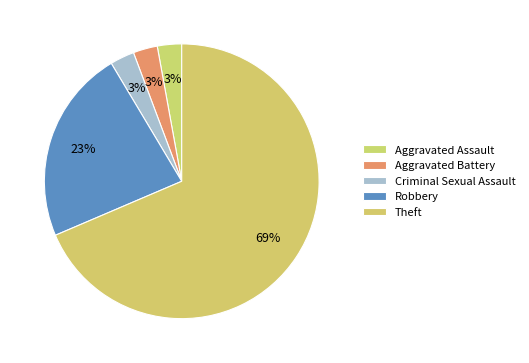

Is it true that Theft is 69% of the pie?

True